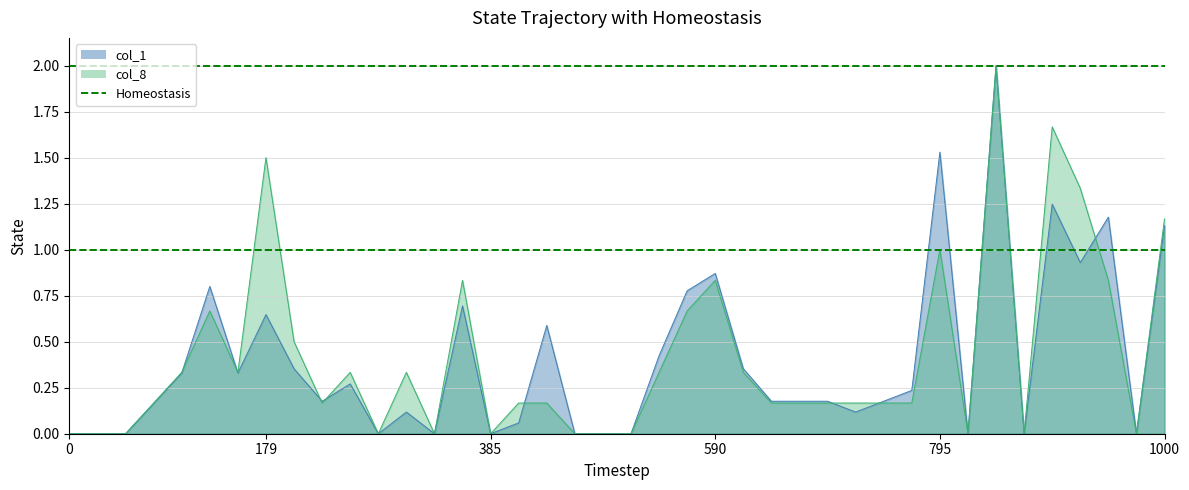

What is the highest value of the col_8 series?

2.0